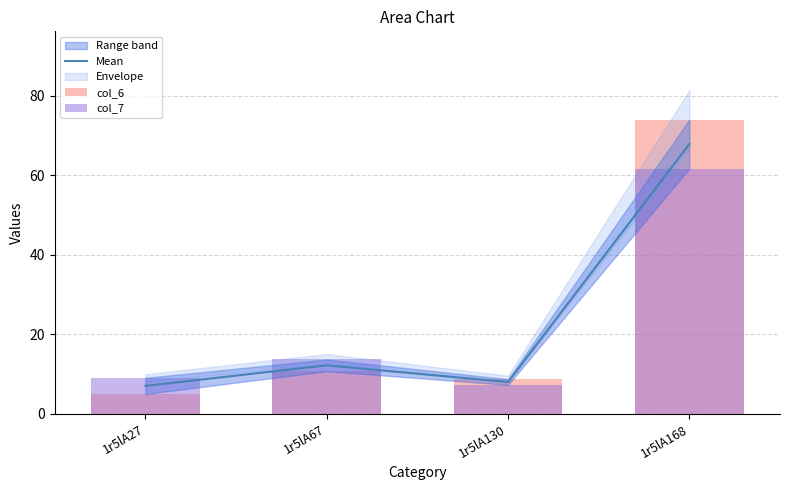

Reading left to right, extract all data points from this chart.

Mean: 7.1	12.2	8.0	67.8
col_6: 5.0	10.7	8.7	74.0
col_7: 9.1	13.7	7.3	61.7